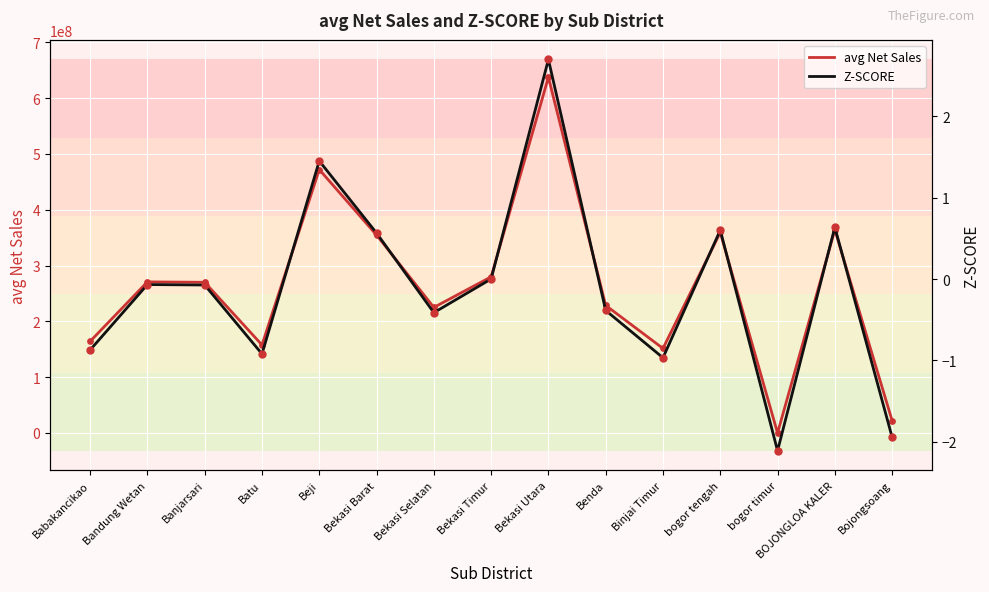

Which series contains the highest Y value?

avg Net Sales